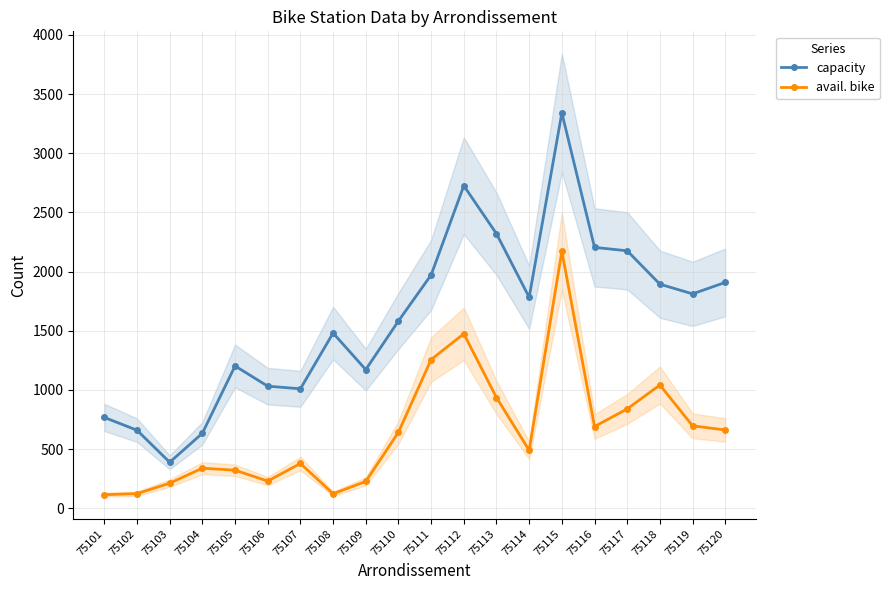

What is the maximum value for avail. bike?

2172